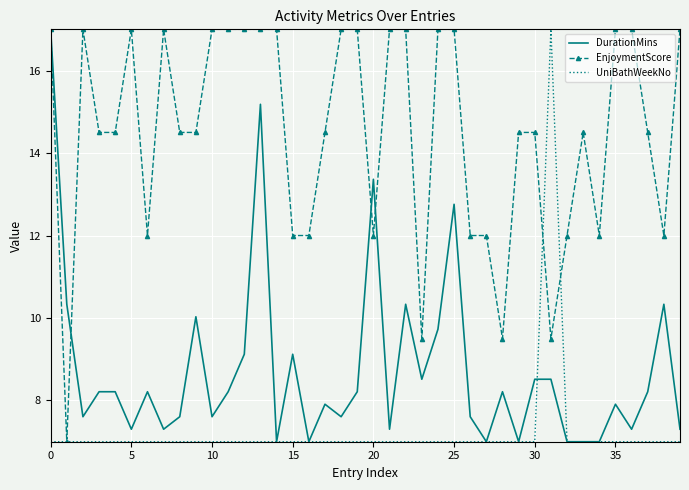

True or false: EnjoymentScore has more than 0 interior local peaks.

True